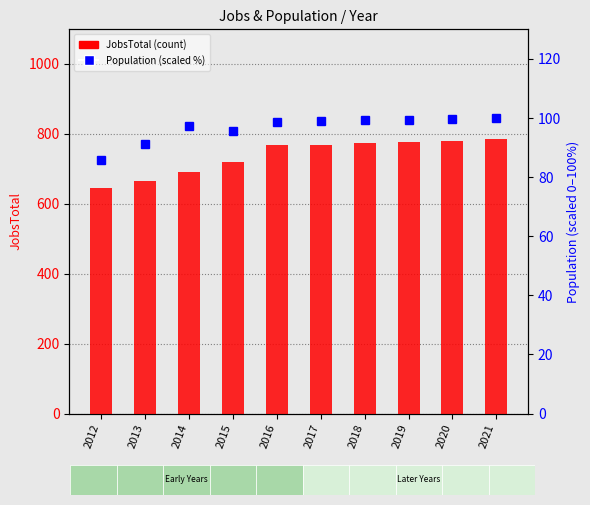

What is the difference between the JobsTotal values at 2018 and 2016?

6.0